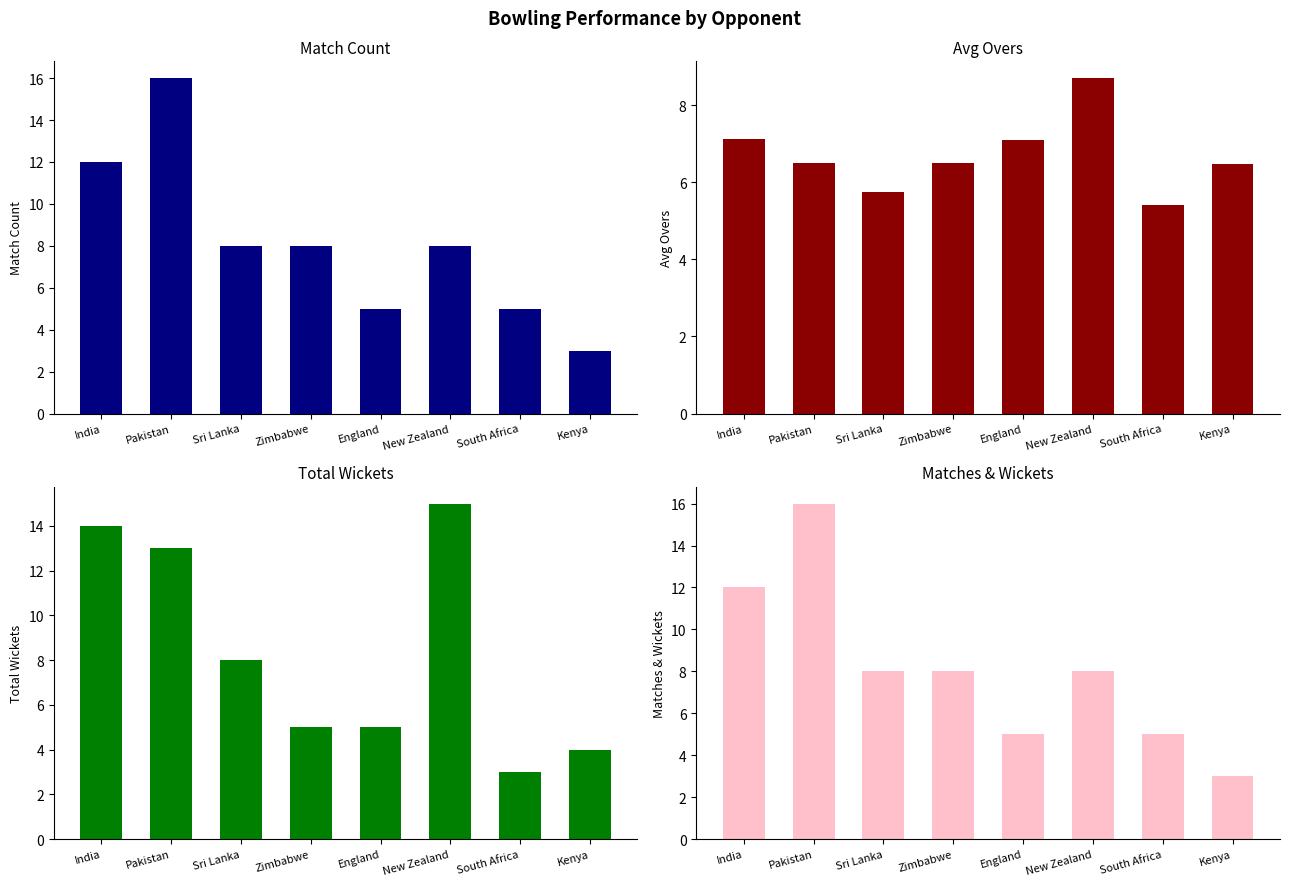

How many data points in Total Wickets are above 8?

3